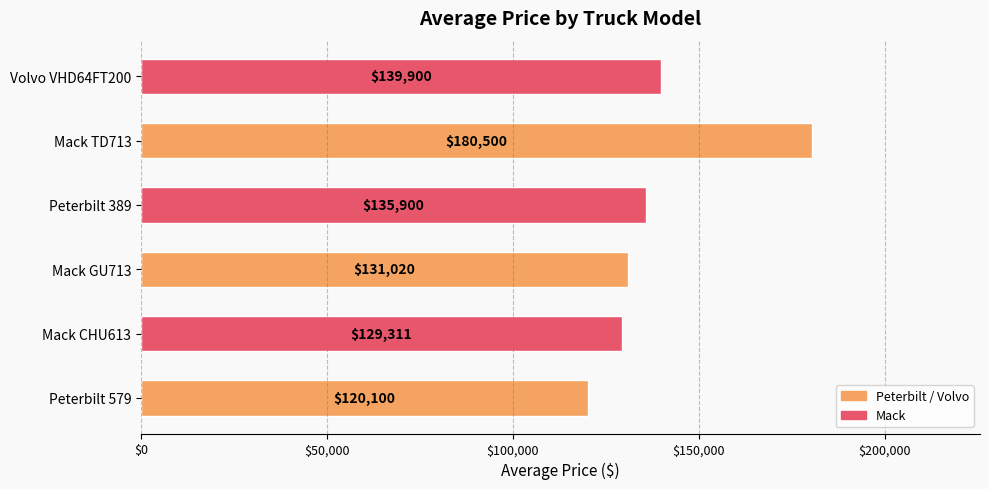

Does the chart contain stacked bars?

No